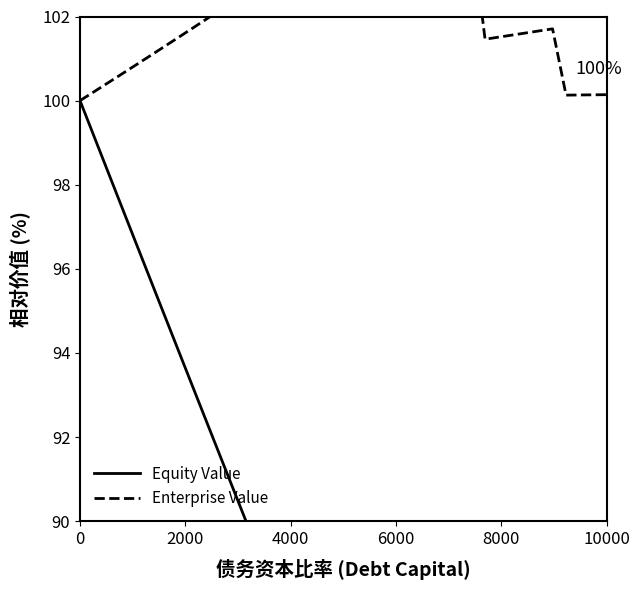

True or false: Enterprise Value has more than 0 interior local peaks.

True